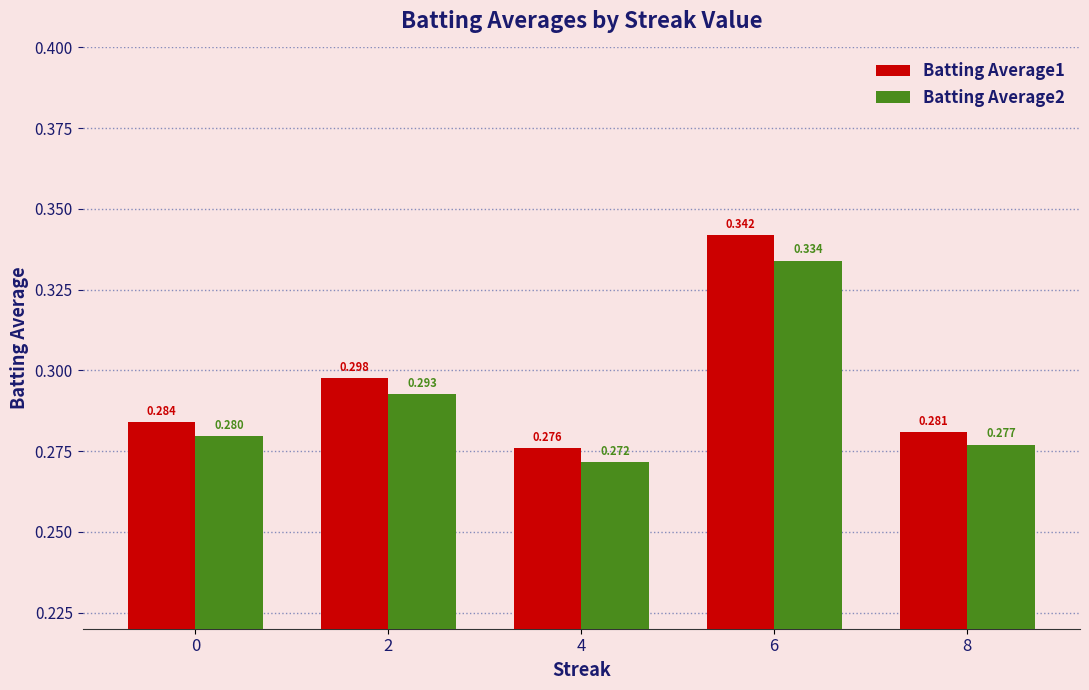

Reading right to left, list all the values displayed in this chart.

Batting Average1: 0.3	0.3	0.3	0.3	0.3
Batting Average2: 0.3	0.3	0.3	0.3	0.3